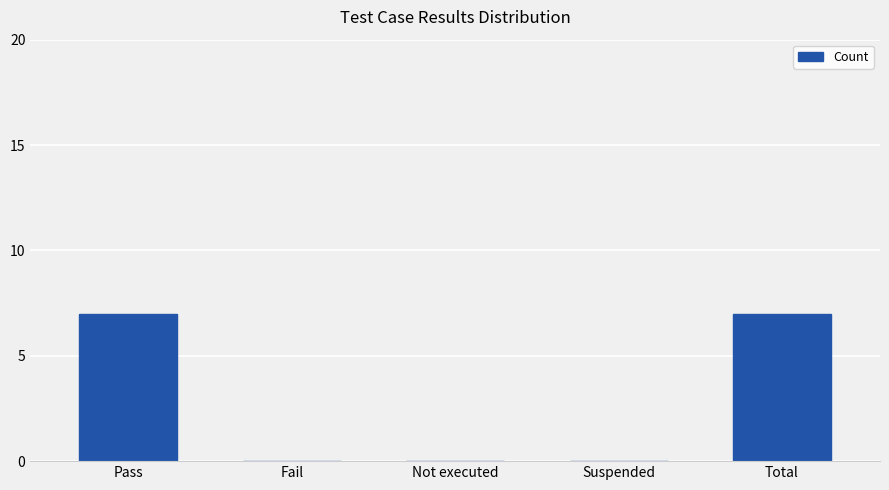

Does the chart contain stacked bars?

No